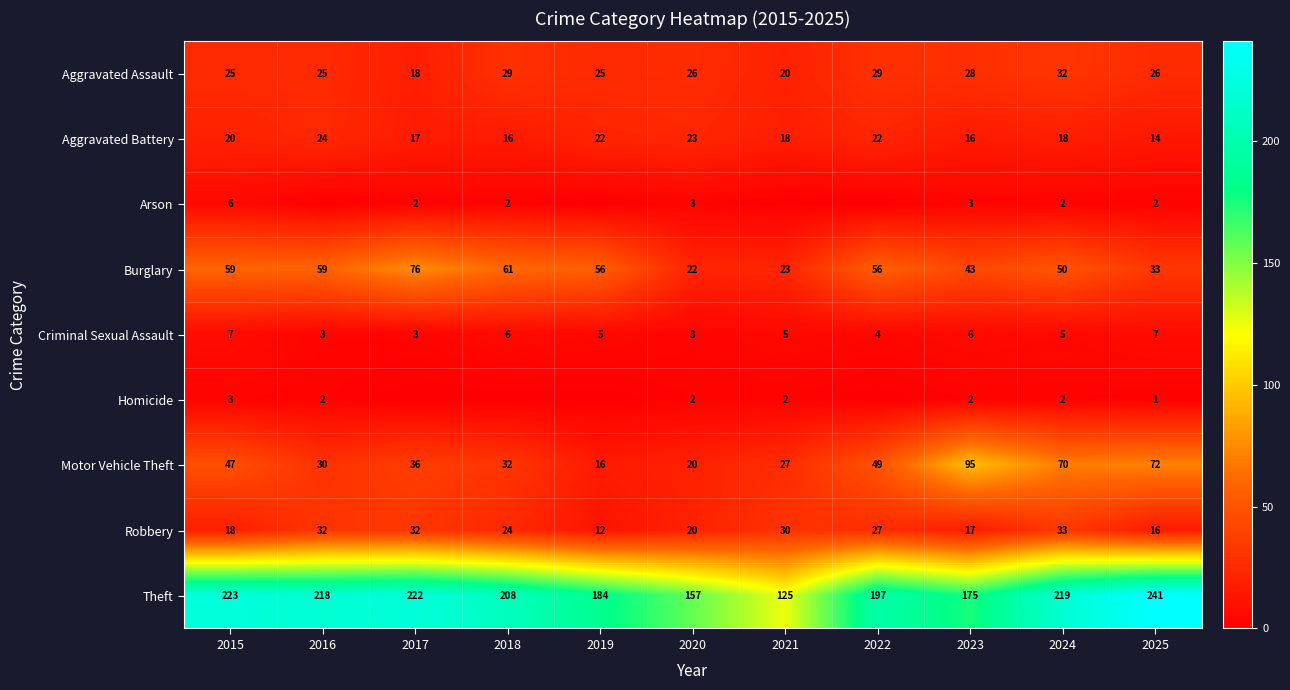

At which label is Aggravated Battery closest to 19?

2015